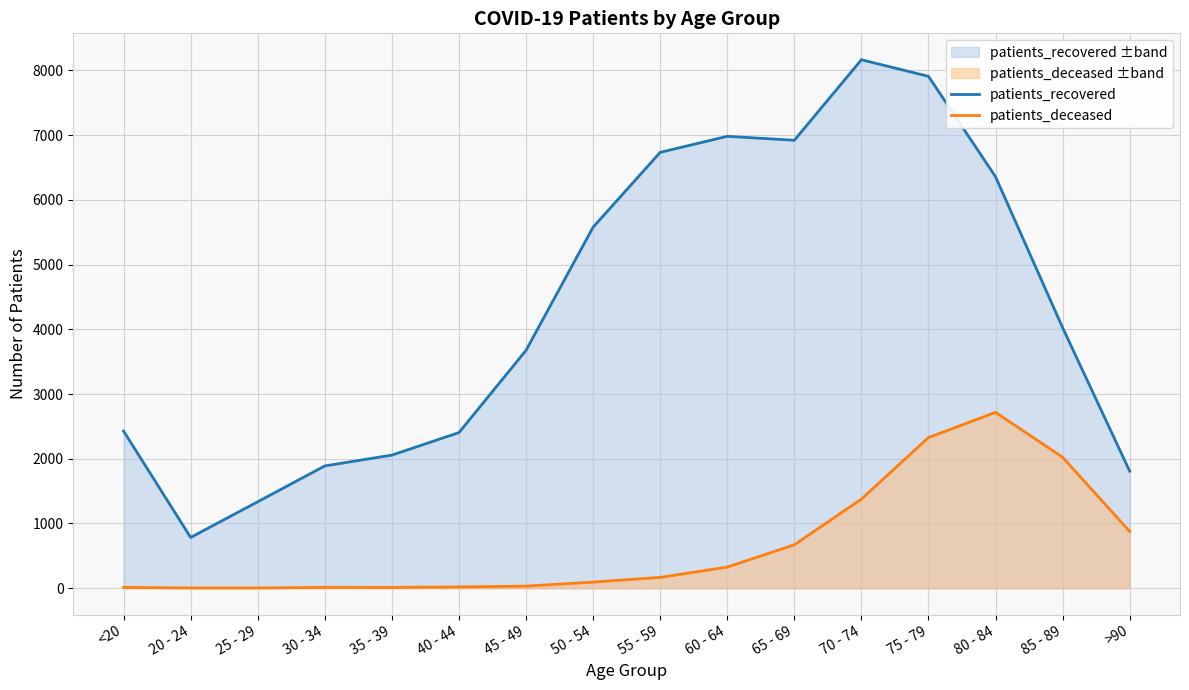

Does the chart display data point markers on the line(s)?

No